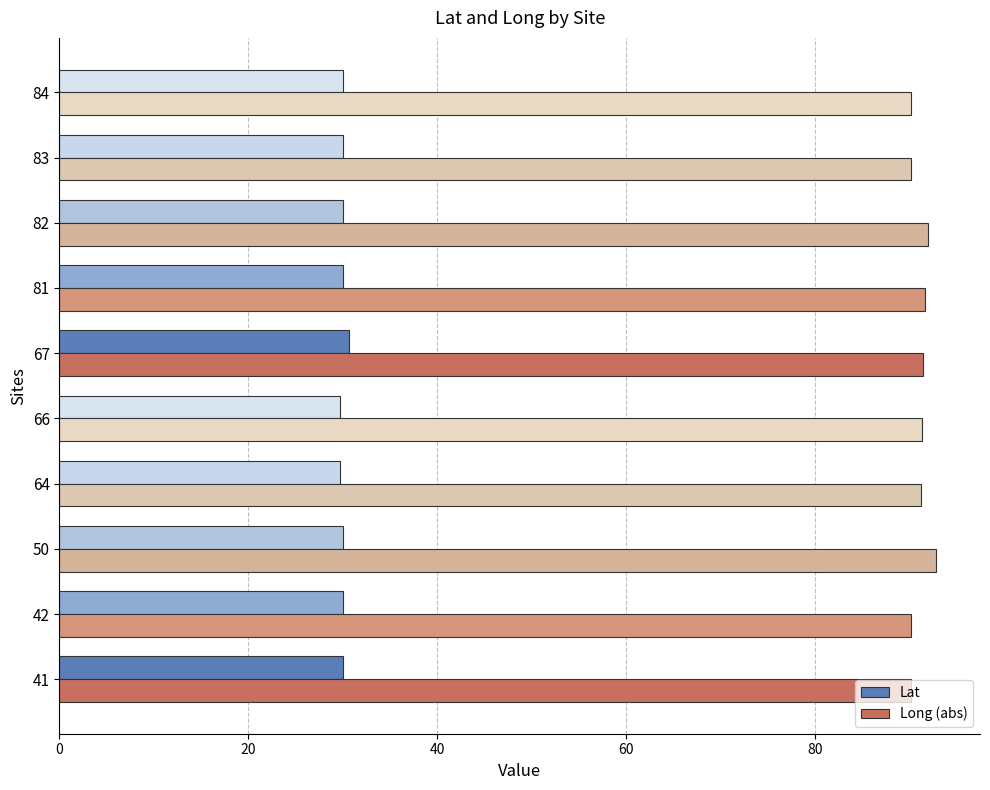

What is the sum of all Long (abs) values?

910.6